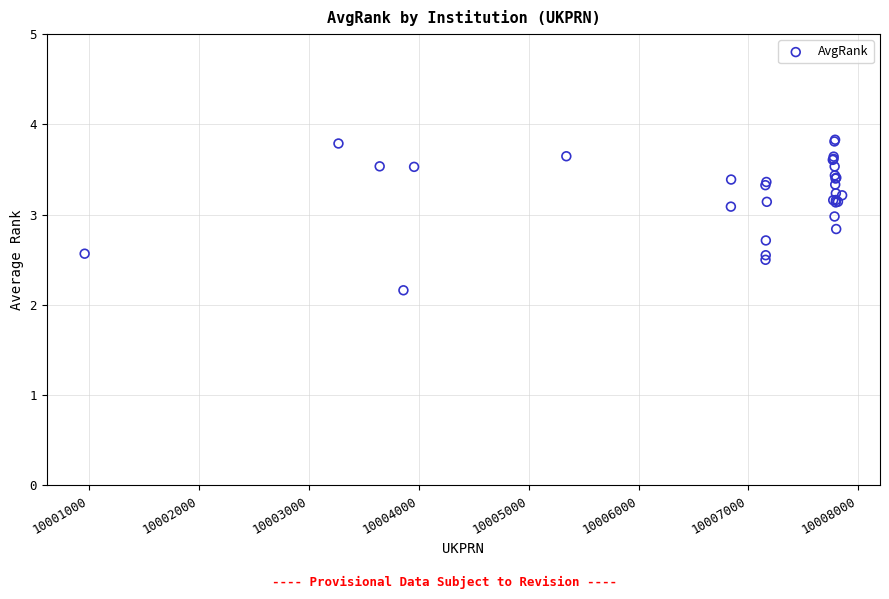

What Y value in the scatter plot is closest to 2?

2.2